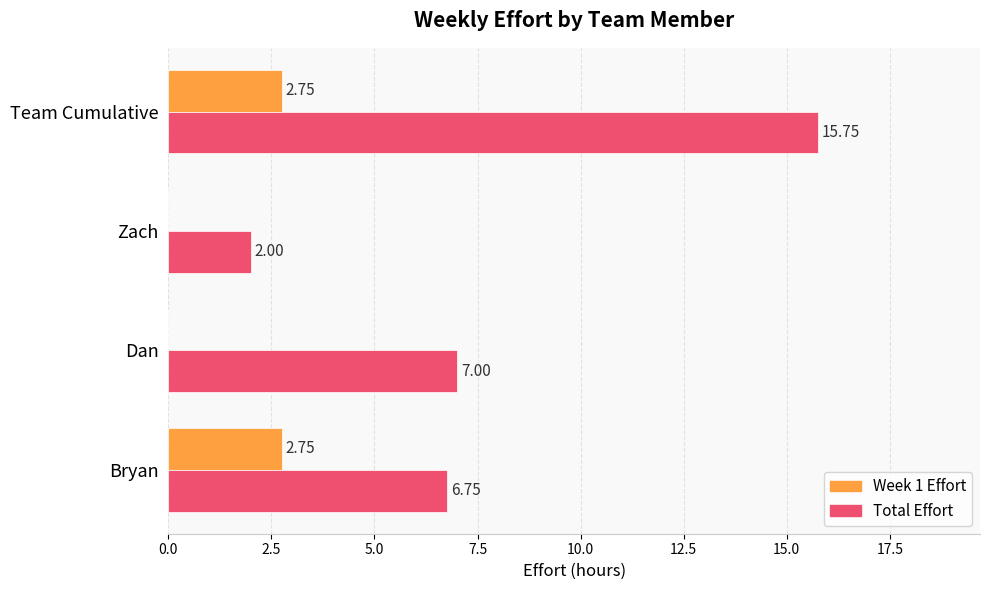

Between Dan and Team Cumulative, which series saw the biggest shift?

Total Effort